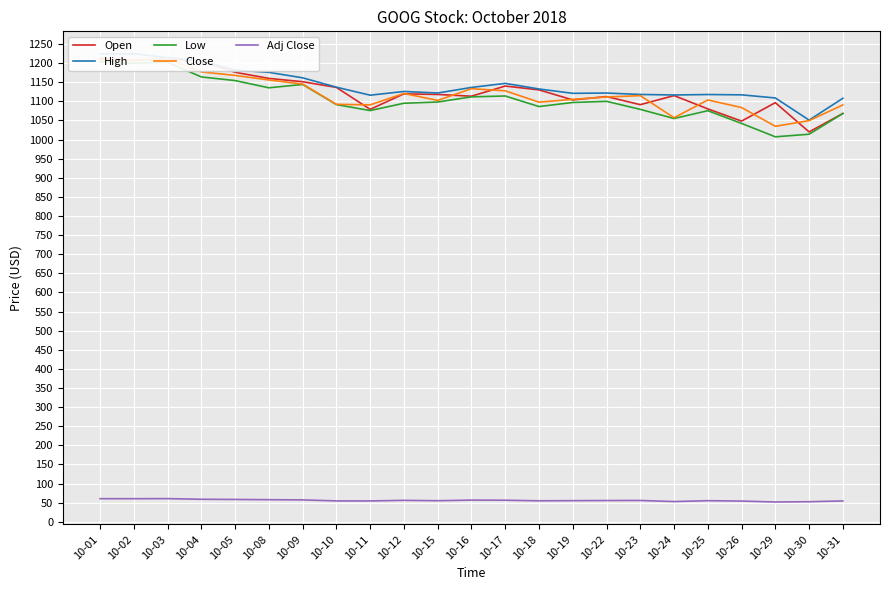

Reading right to left, what are all the values shown in this chart?

Open: 10-31=1068.2	10-30=1020.0	10-29=1096.5	10-26=1048.3	10-25=1080.3	10-24=1115.0	10-23=1091.3	10-22=1112.5	10-19=1103.7	10-18=1130.0	10-17=1140.0	10-16=1113.5	10-15=1118.0	10-12=1119.6	10-11=1079.0	10-10=1136.4	10-09=1151.3	10-08=1160.0	10-05=1176.0	10-04=1205.0	10-03=1212.0	10-02=1206.7	10-01=1213.0
High: 10-31=1108.0	10-30=1050.9	10-29=1108.8	10-26=1117.0	10-25=1117.8	10-24=1116.6	10-23=1118.0	10-22=1121.7	10-19=1121.0	10-18=1132.3	10-17=1147.0	10-16=1136.4	10-15=1121.8	10-12=1125.8	10-11=1116.1	10-10=1137.0	10-09=1161.5	10-08=1175.9	10-05=1182.0	10-04=1205.9	10-03=1214.2	10-02=1224.5	10-01=1224.2
Low: 10-31=1068.2	10-30=1014.0	10-29=1007.2	10-26=1042.2	10-25=1075.5	10-24=1055.1	10-23=1079.0	10-22=1100.0	10-19=1097.0	10-18=1086.3	10-17=1114.0	10-16=1111.8	10-15=1098.2	10-12=1095.0	10-11=1075.9	10-10=1091.5	10-09=1144.2	10-08=1135.4	10-05=1154.3	10-04=1163.8	10-03=1202.2	10-02=1199.7	10-01=1203.2
Close: 10-31=1090.6	10-30=1049.5	10-29=1034.7	10-26=1083.8	10-25=1103.6	10-24=1057.1	10-23=1114.9	10-22=1111.4	10-19=1105.2	10-18=1097.9	10-17=1127.6	10-16=1133.1	10-15=1102.4	10-12=1120.5	10-11=1090.7	10-10=1092.2	10-09=1145.2	10-08=1155.9	10-05=1167.8	10-04=1177.1	10-03=1211.5	10-02=1207.6	10-01=1208.5
Adj Close: 10-31=54.5	10-30=52.5	10-29=51.7	10-26=54.2	10-25=55.2	10-24=52.9	10-23=55.7	10-22=55.6	10-19=55.3	10-18=54.9	10-17=56.4	10-16=56.7	10-15=55.1	10-12=56.0	10-11=54.5	10-10=54.6	10-09=57.3	10-08=57.8	10-05=58.4	10-04=58.9	10-03=60.6	10-02=60.4	10-01=60.4